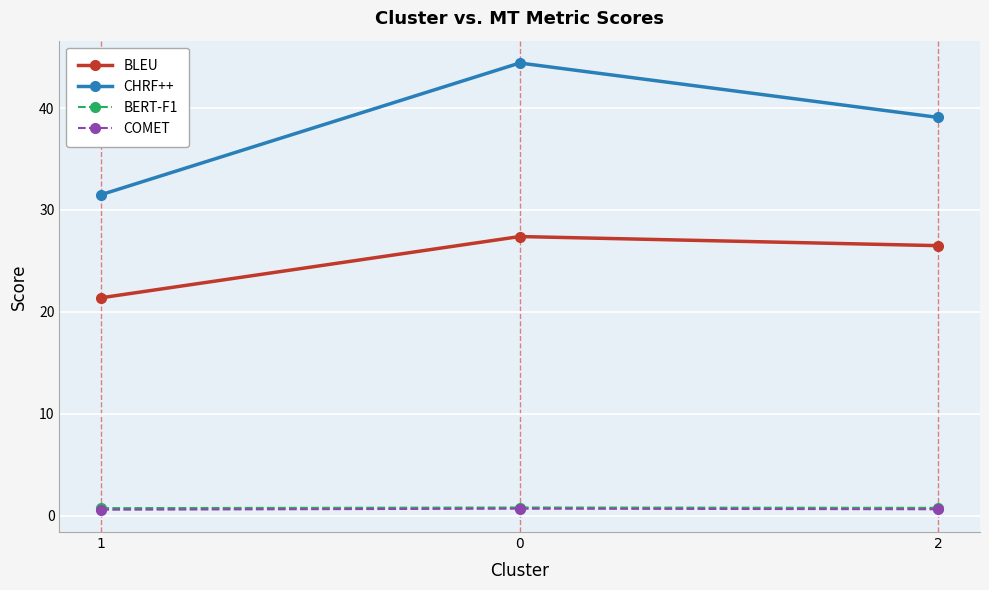

How many lines are shown in the chart?

4